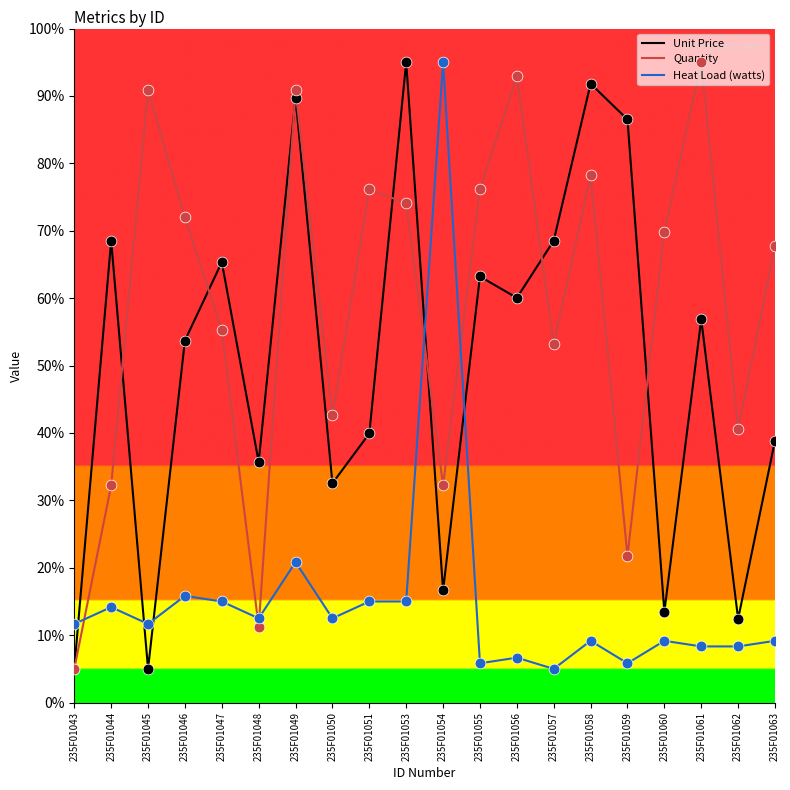

At how many categories does at least one series exceed 62?

16